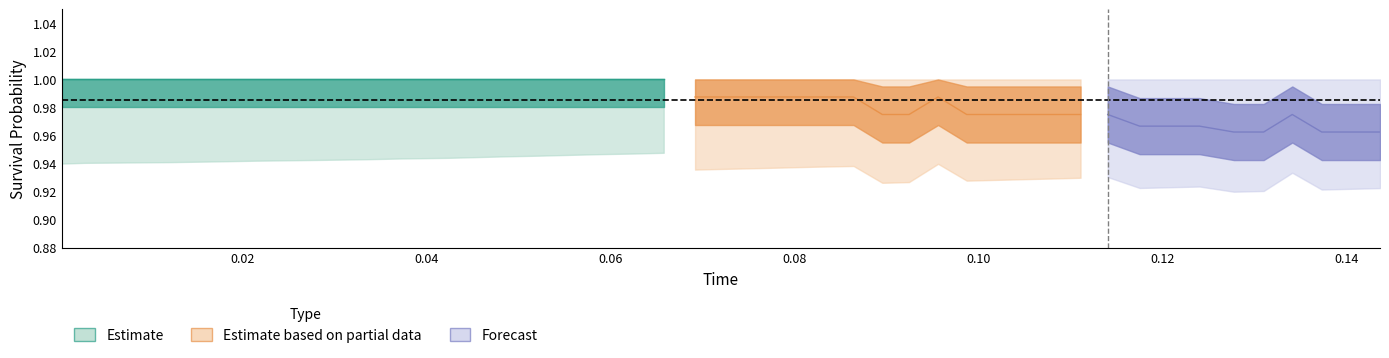

Is it true that x equals 0.0 at 7?

True